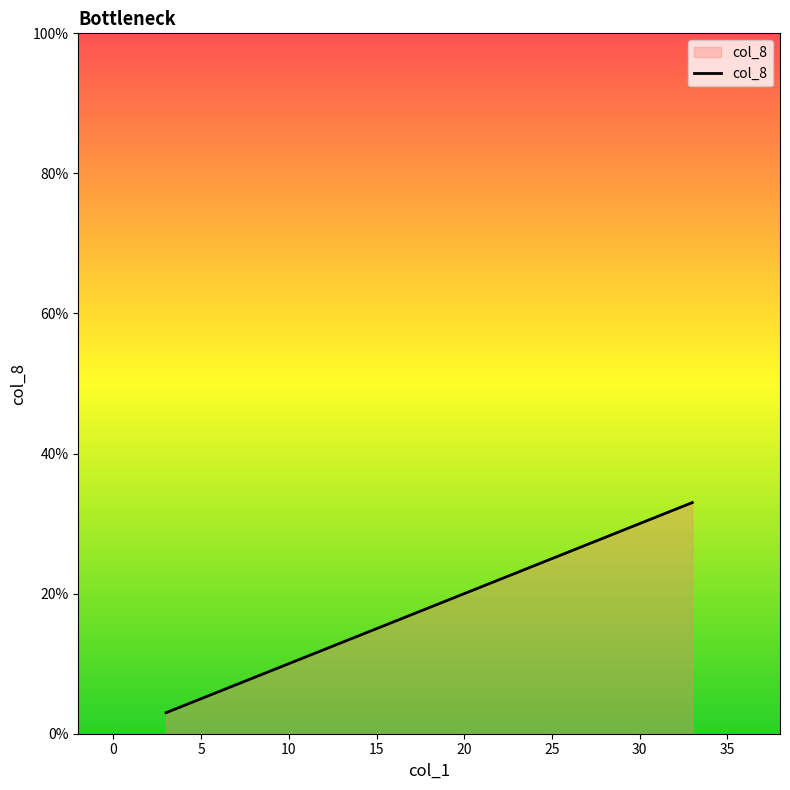

What is the greatest value displayed?

33.0